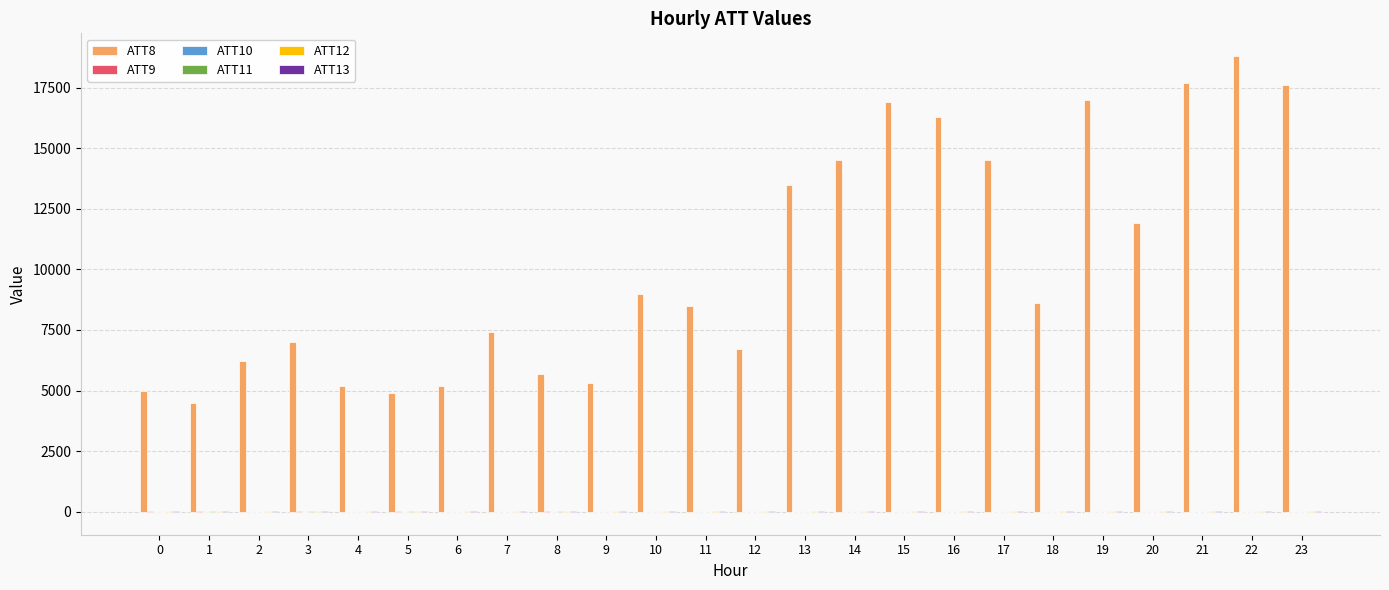

At which label is ATT12 closest to 10?

11